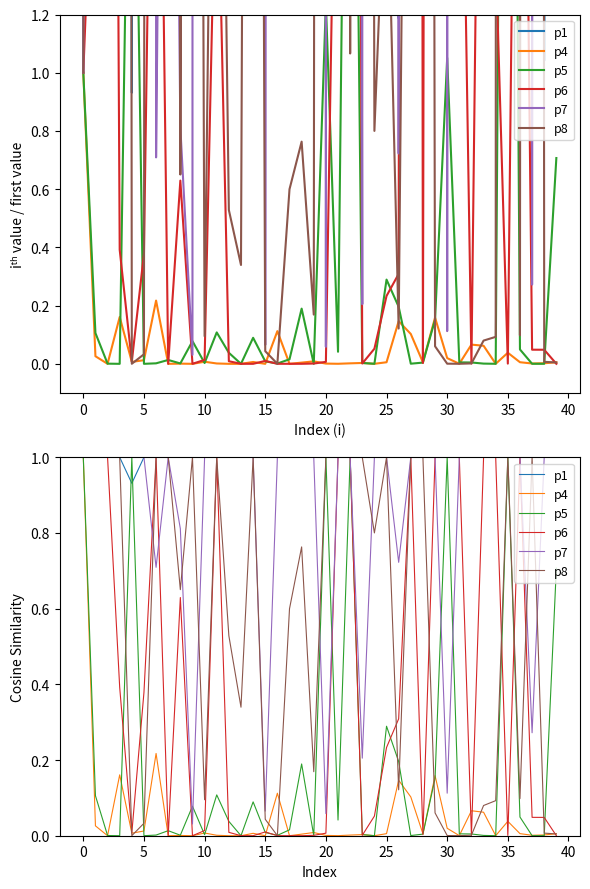

Is it true that p5 equals 0.0 at 15?

True